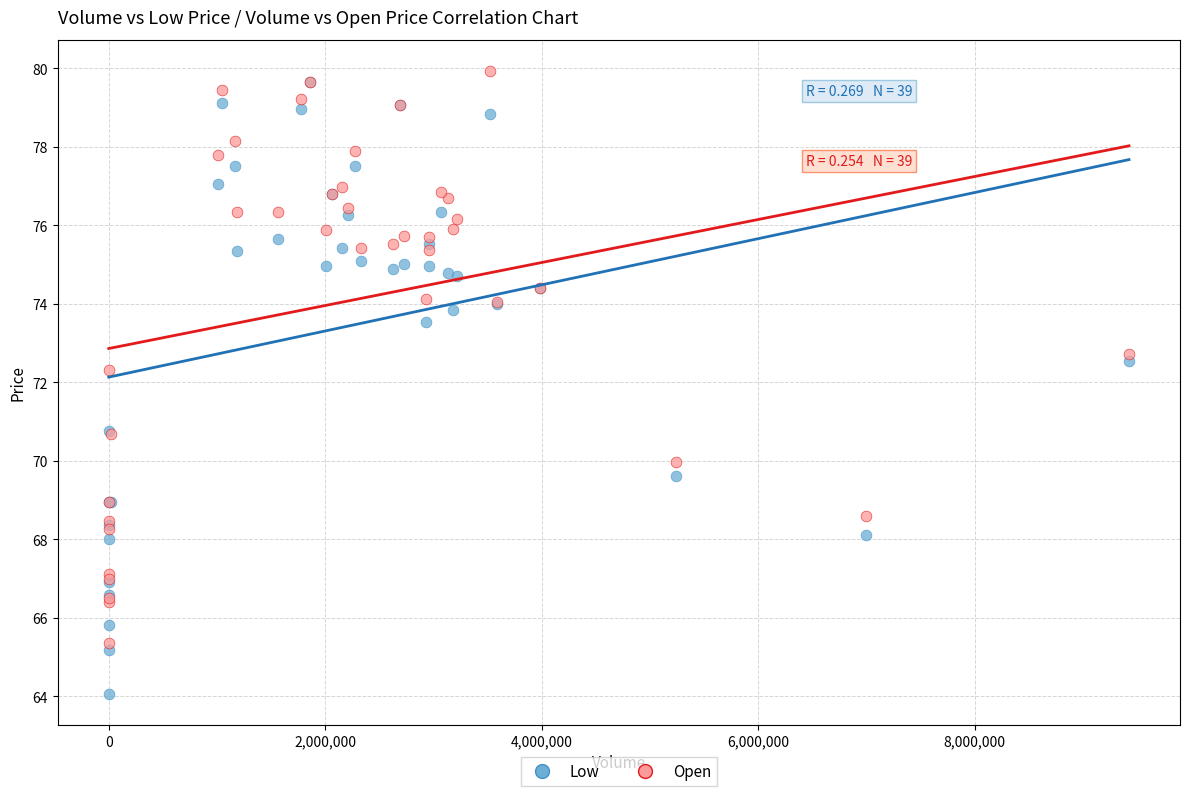

Which series reaches the minimum Y coordinate?

Low